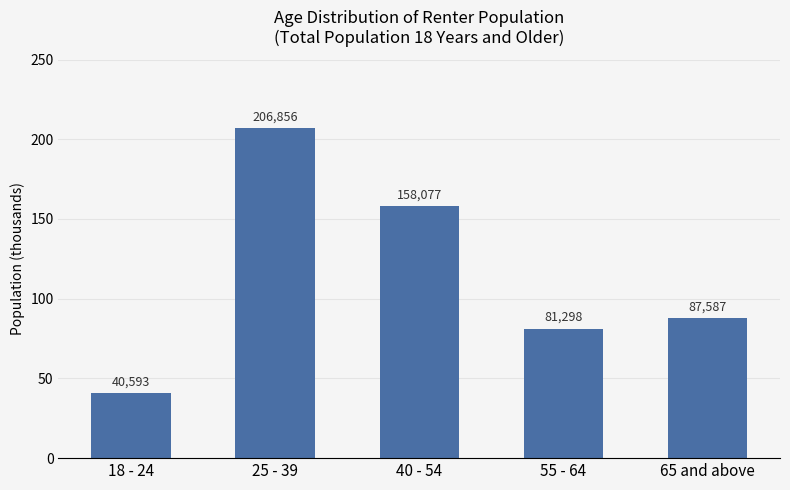

What value does the data have at 40 - 54?

158077